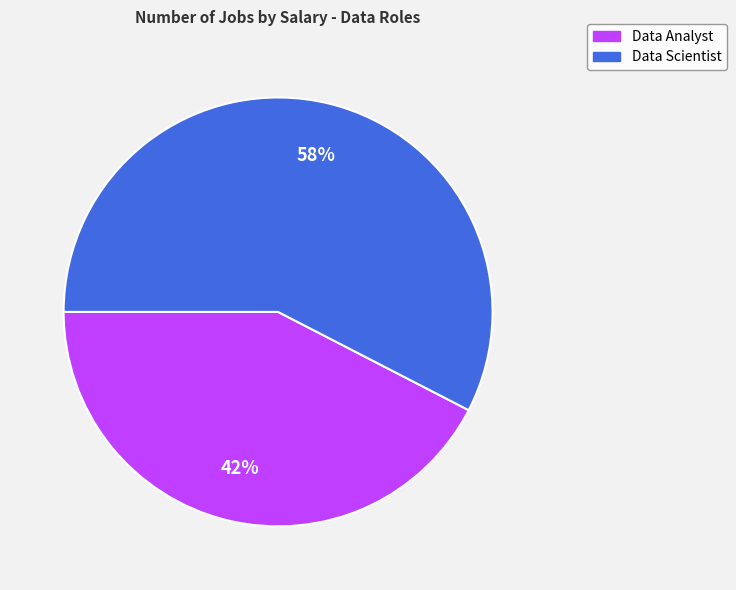

To the nearest percent, what percentage of the pie is Data Scientist?

58%